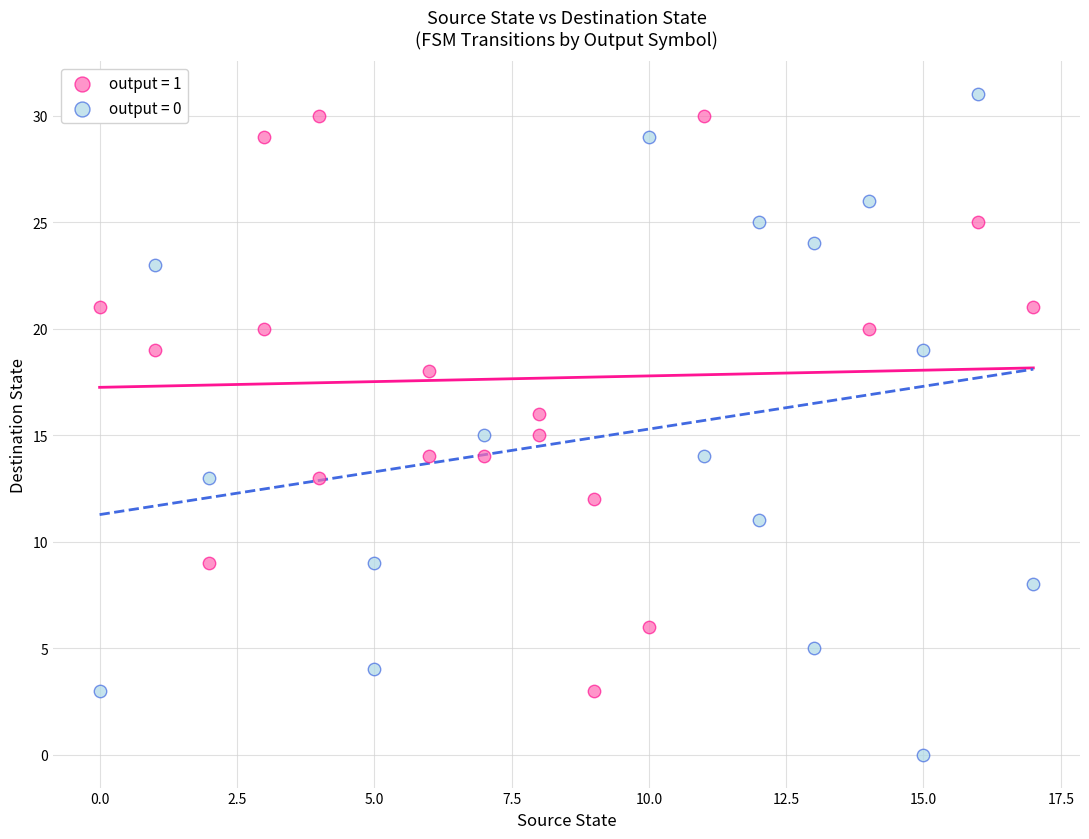

What are all the series names shown in the legend?

output = 1, output = 0